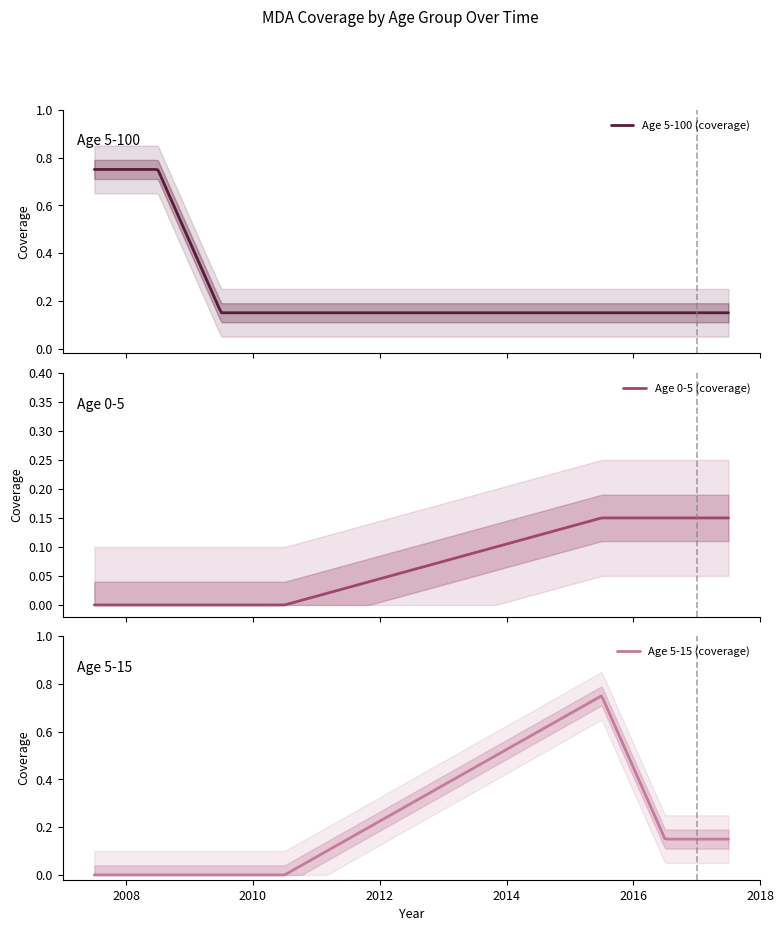

After their last crossing, which series has the higher values: Age 5-100 (coverage) or Age 5-15 (coverage)?

Age 5-15 (coverage)